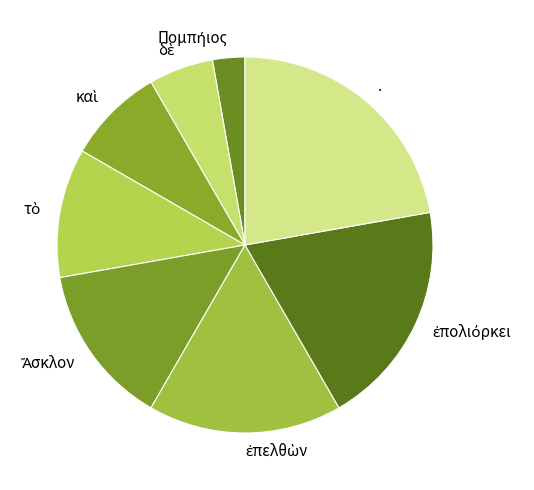

True or false: . accounts for 22% of the total.

True